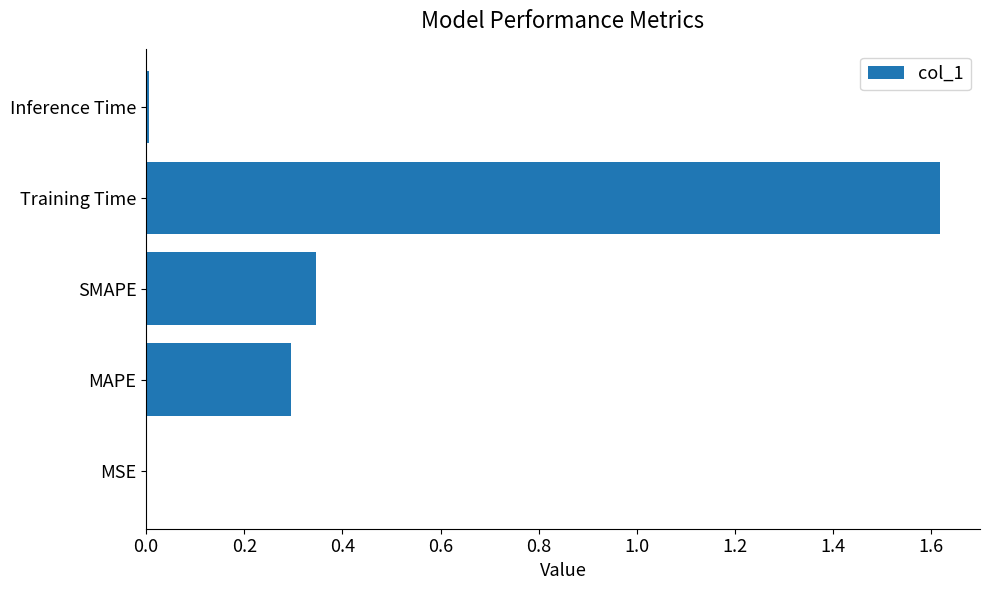

Between MSE and MAPE, which is larger?

MAPE